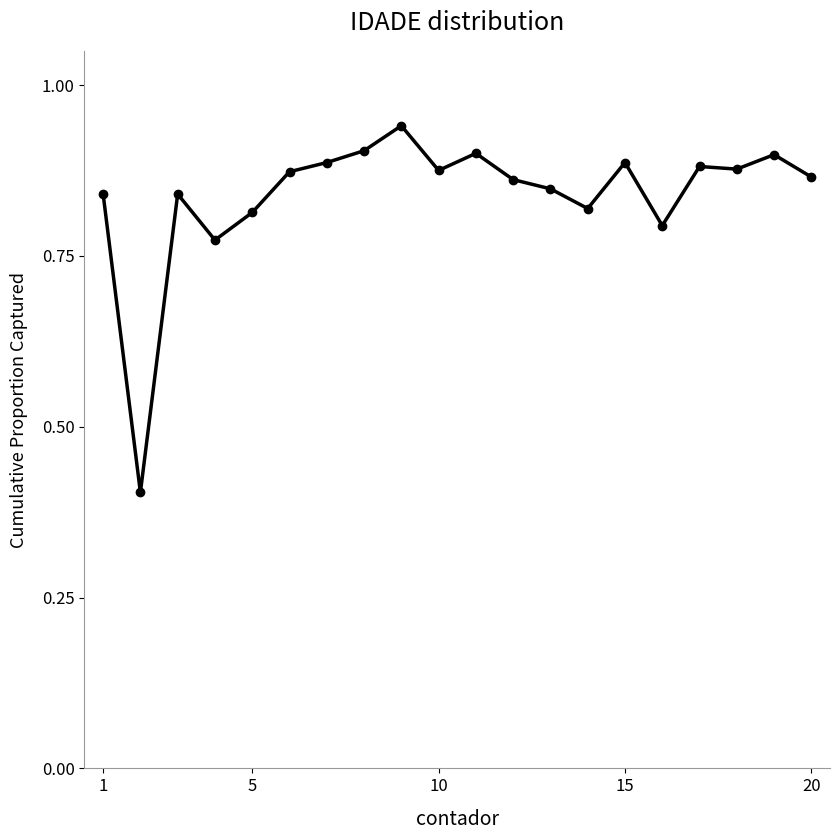

Count the values in the range 0 to 1.

20